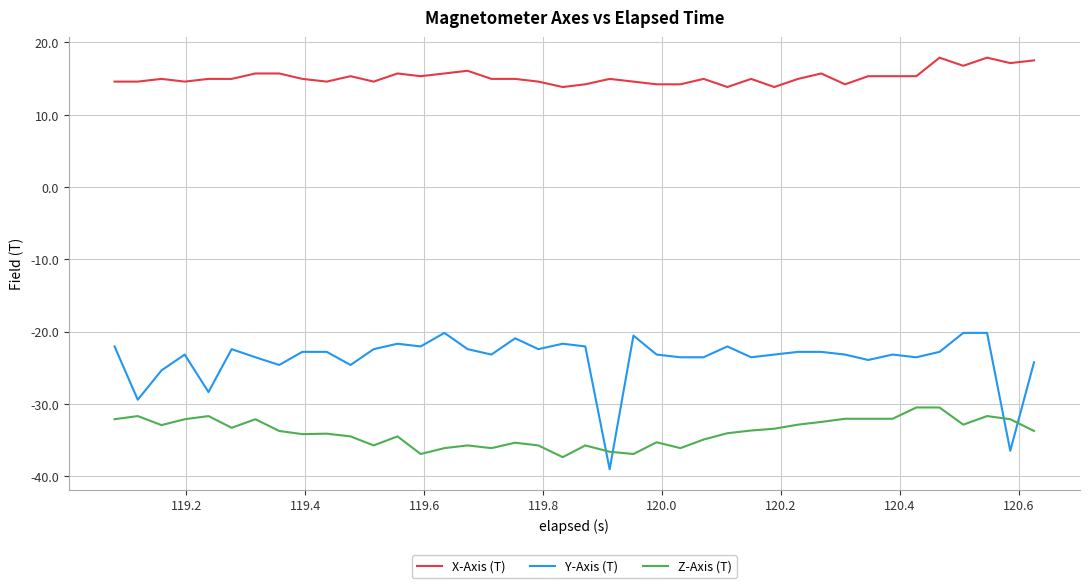

True or false: Y-Axis (T) and X-Axis (T) cross at least once.

False